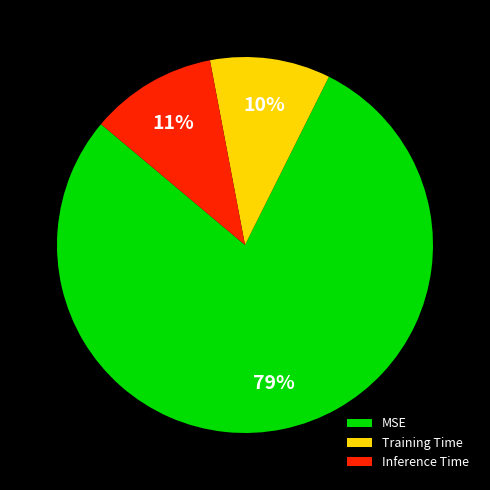

Combined, do Training Time and MSE account for over 50%?

Yes